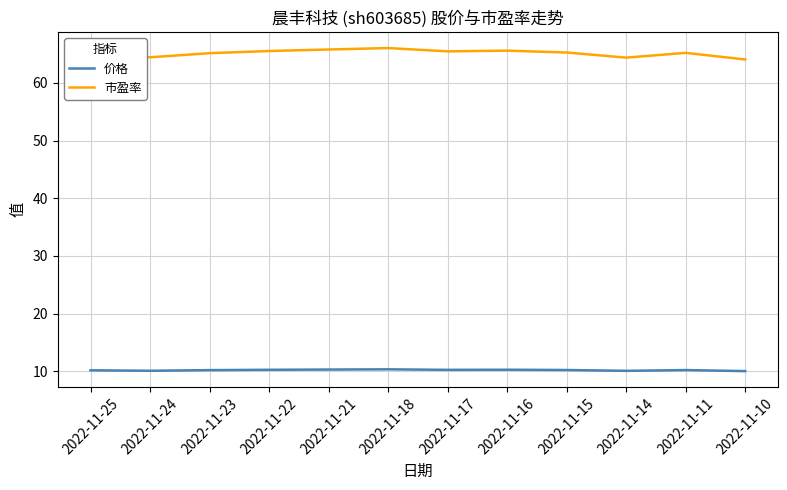

Which series has the largest total across all categories?

市盈率